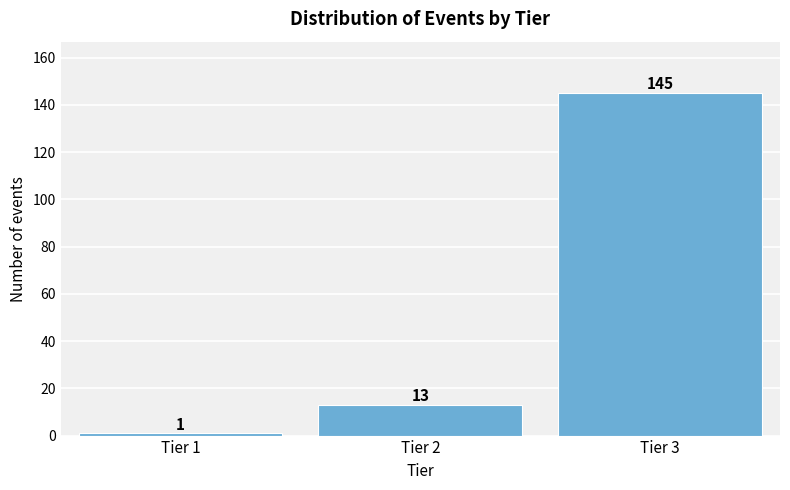

Reading left to right, what are all the values shown in this chart?

1	13	145